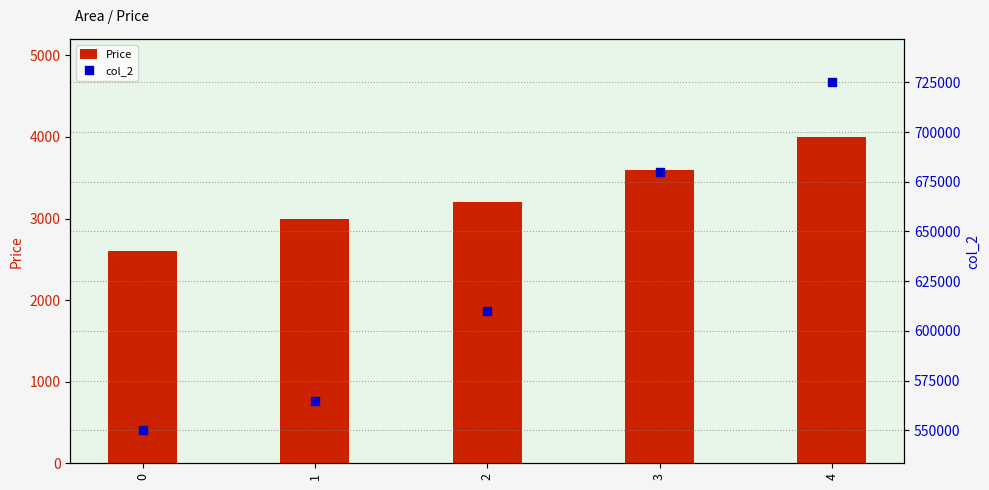

Which series reaches the maximum Y coordinate?

col_2